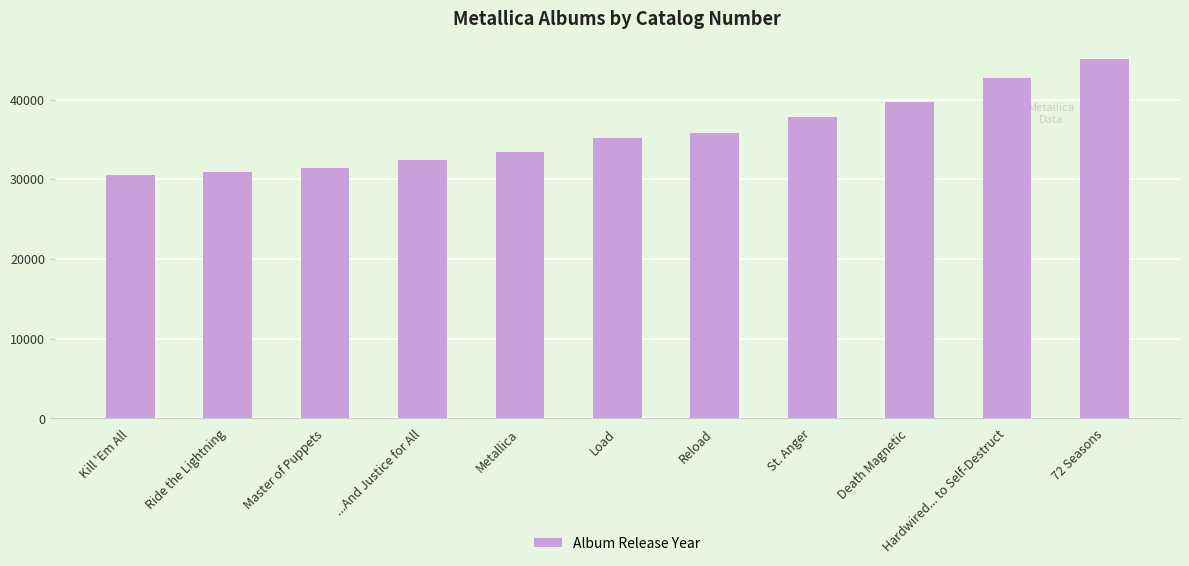

Which label corresponds to the largest value in the chart?

72 Seasons